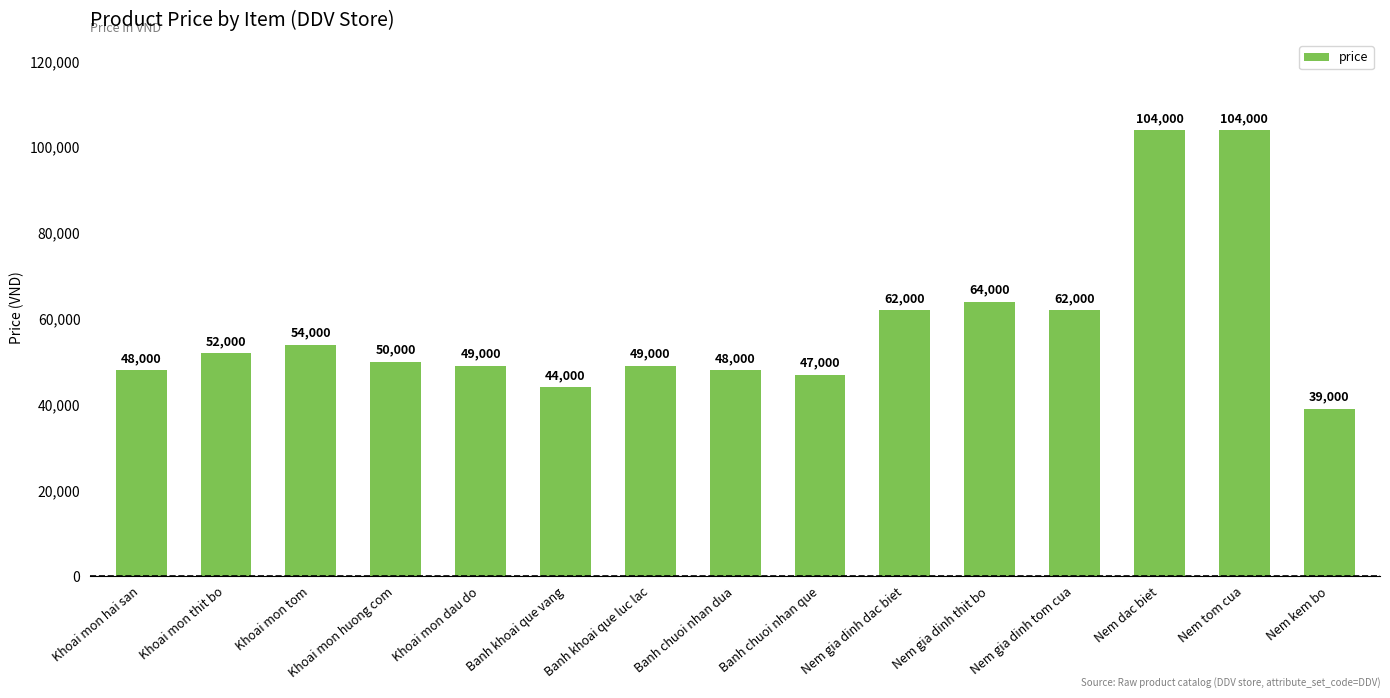

The chart shows a value of 54000 at Khoai mon tom. True or false?

True